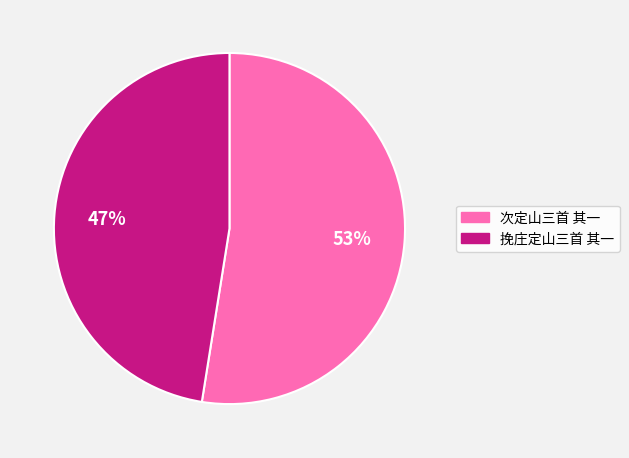

What percentage is the 次定山三首 其一 slice, to the nearest percent?

53%